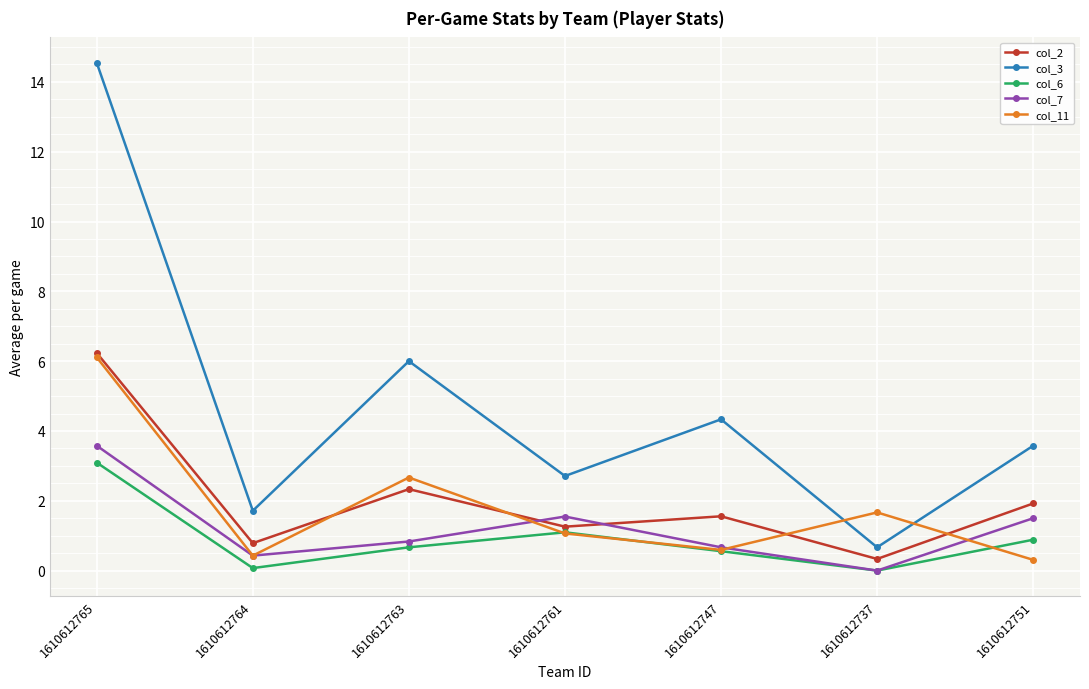

What is the spread (max minus min) of values at 1610612763?

5.3